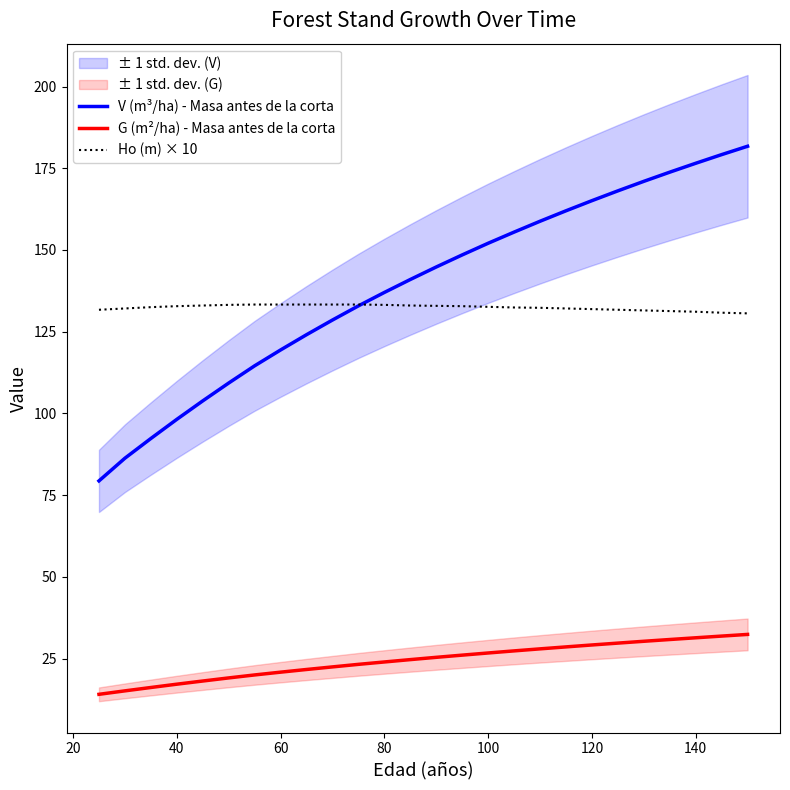

The value of G (m²/ha) - Masa antes de la corta at 140 is 31.3. True or false?

True